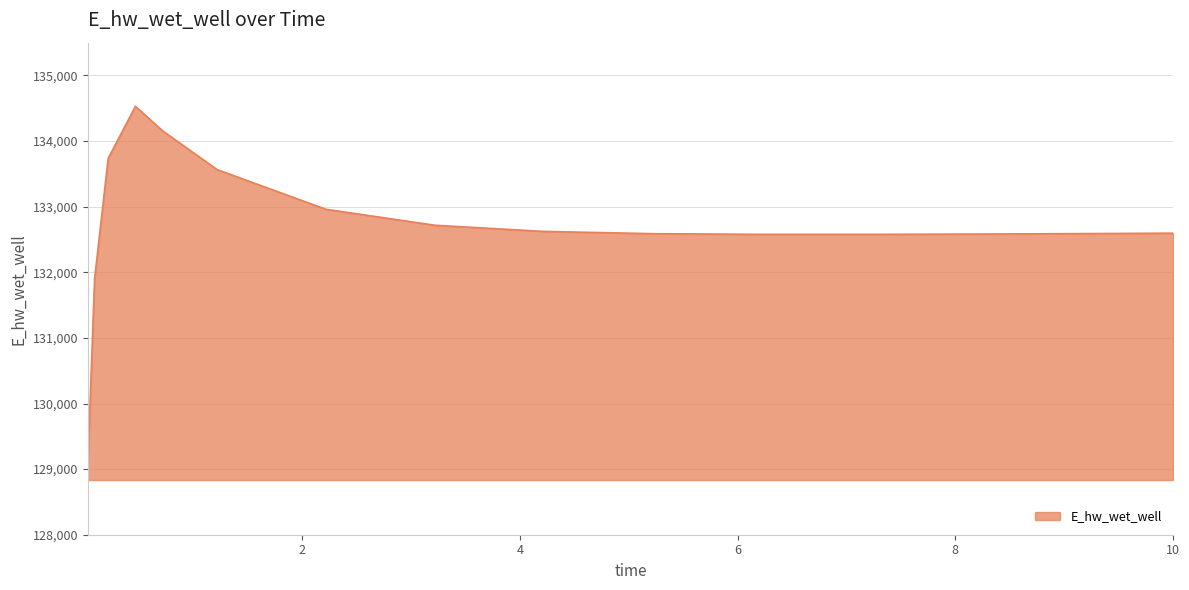

What is the greatest value displayed?

134530.0